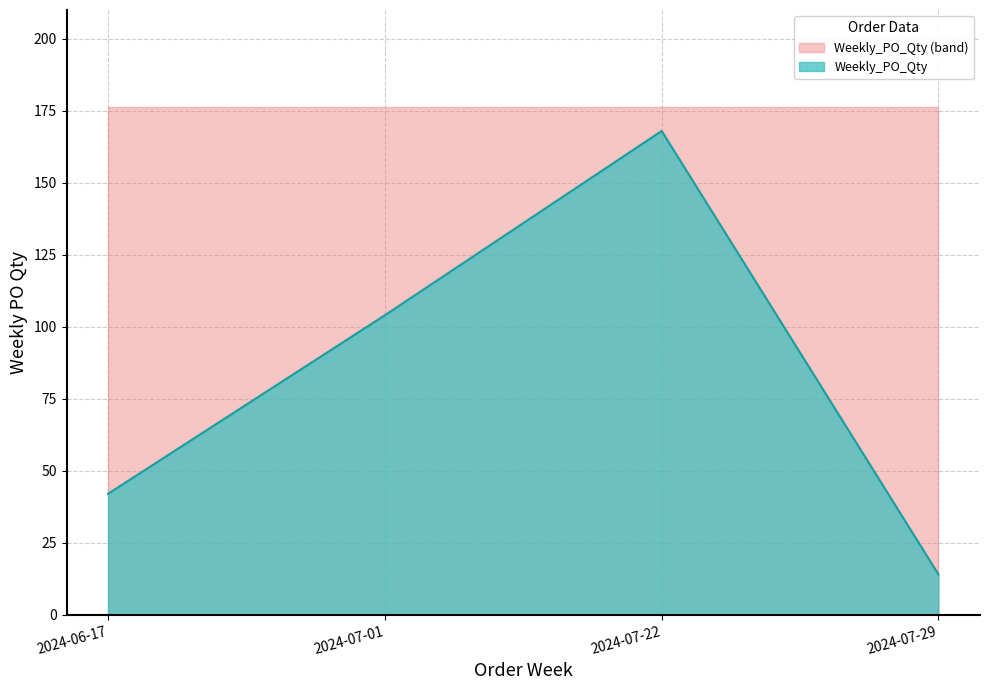

What is the difference between the maximum and minimum values?

154